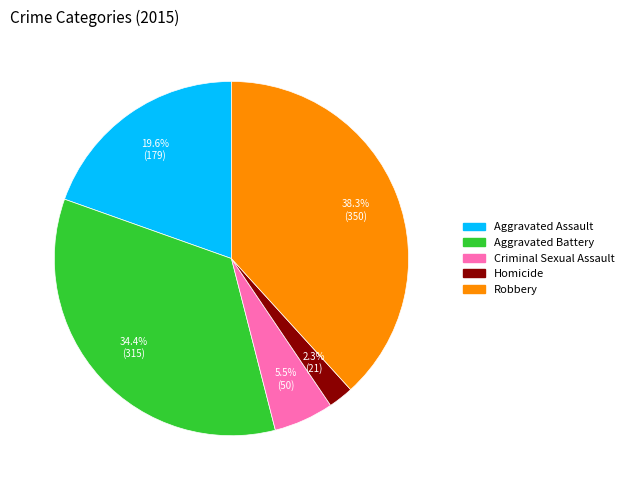

What percentage is the Aggravated Battery slice, to the nearest percent?

34%